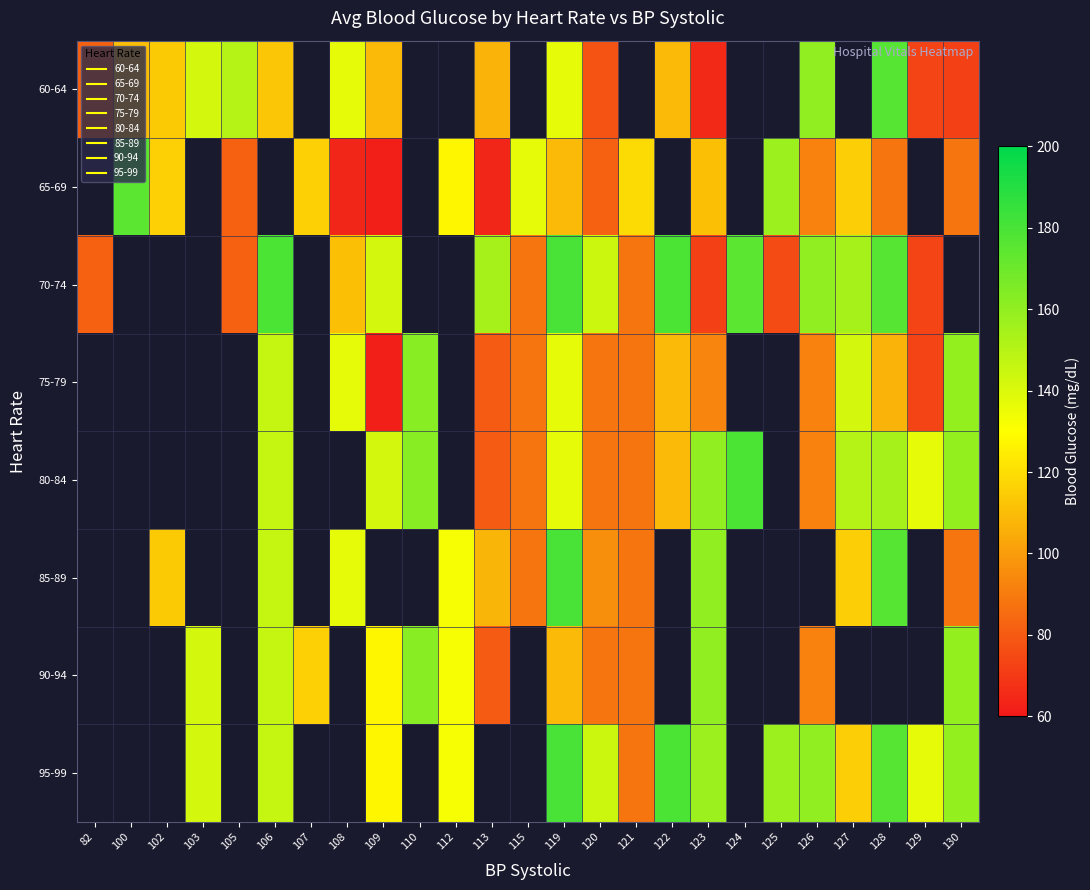

At which category is the sum across all series the highest?

119